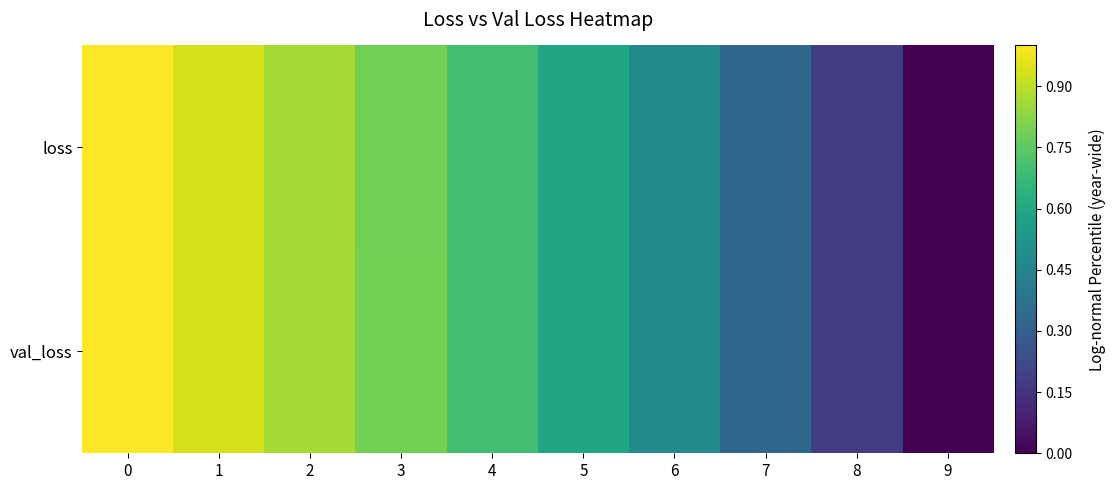

Which series has the largest range (max minus min)?

loss